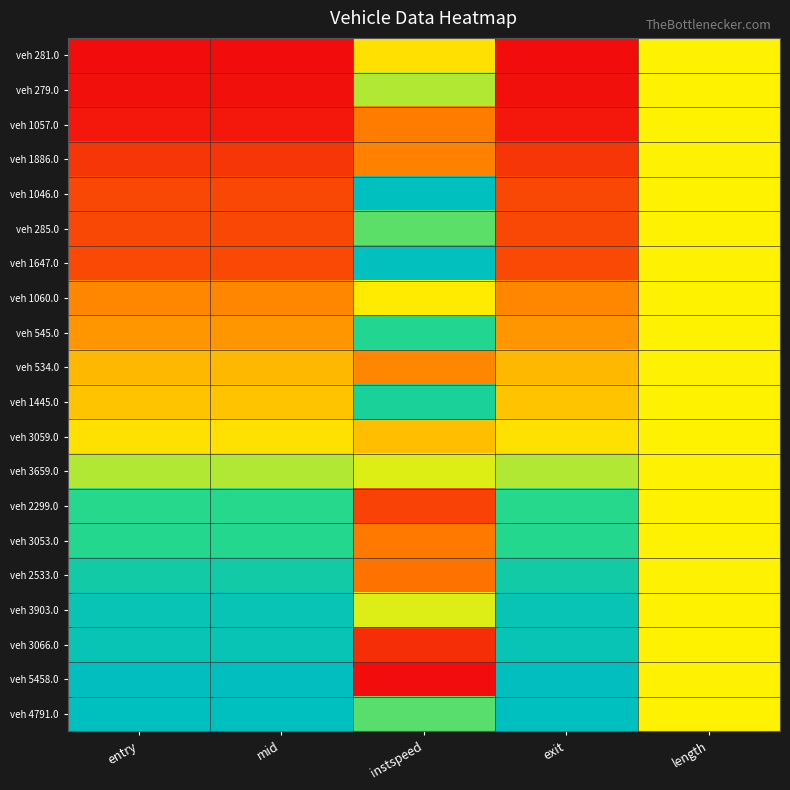

Reading left to right, extract all data points from this chart.

veh 281.0: entry=0.0	mid=0.0	instspeed=0.5	exit=0.0	length=0.5
veh 279.0: entry=0.0	mid=0.0	instspeed=0.6	exit=0.0	length=0.5
veh 1057.0: entry=0.0	mid=0.0	instspeed=0.3	exit=0.0	length=0.5
veh 1886.0: entry=0.1	mid=0.1	instspeed=0.3	exit=0.1	length=0.5
veh 1046.0: entry=0.1	mid=0.1	instspeed=1.0	exit=0.1	length=0.5
veh 285.0: entry=0.1	mid=0.1	instspeed=0.7	exit=0.1	length=0.5
veh 1647.0: entry=0.1	mid=0.1	instspeed=1.0	exit=0.1	length=0.5
veh 1060.0: entry=0.3	mid=0.3	instspeed=0.5	exit=0.3	length=0.5
veh 545.0: entry=0.3	mid=0.3	instspeed=0.8	exit=0.3	length=0.5
veh 534.0: entry=0.4	mid=0.4	instspeed=0.3	exit=0.4	length=0.5
veh 1445.0: entry=0.4	mid=0.4	instspeed=0.8	exit=0.4	length=0.5
veh 3059.0: entry=0.5	mid=0.5	instspeed=0.4	exit=0.5	length=0.5
veh 3659.0: entry=0.6	mid=0.6	instspeed=0.5	exit=0.6	length=0.5
veh 2299.0: entry=0.8	mid=0.8	instspeed=0.1	exit=0.8	length=0.5
veh 3053.0: entry=0.8	mid=0.8	instspeed=0.3	exit=0.8	length=0.5
veh 2533.0: entry=0.9	mid=0.9	instspeed=0.2	exit=0.9	length=0.5
veh 3903.0: entry=0.9	mid=0.9	instspeed=0.5	exit=0.9	length=0.5
veh 3066.0: entry=1.0	mid=1.0	instspeed=0.1	exit=1.0	length=0.5
veh 5458.0: entry=1.0	mid=1.0	instspeed=0.0	exit=1.0	length=0.5
veh 4791.0: entry=1.0	mid=1.0	instspeed=0.7	exit=1.0	length=0.5